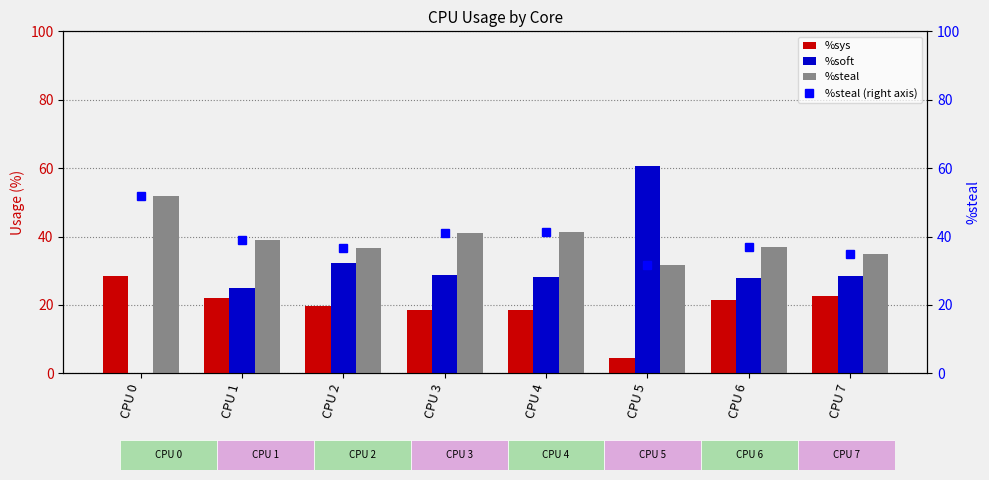

What is the value of the %soft bar at the 7th from the left?

27.9